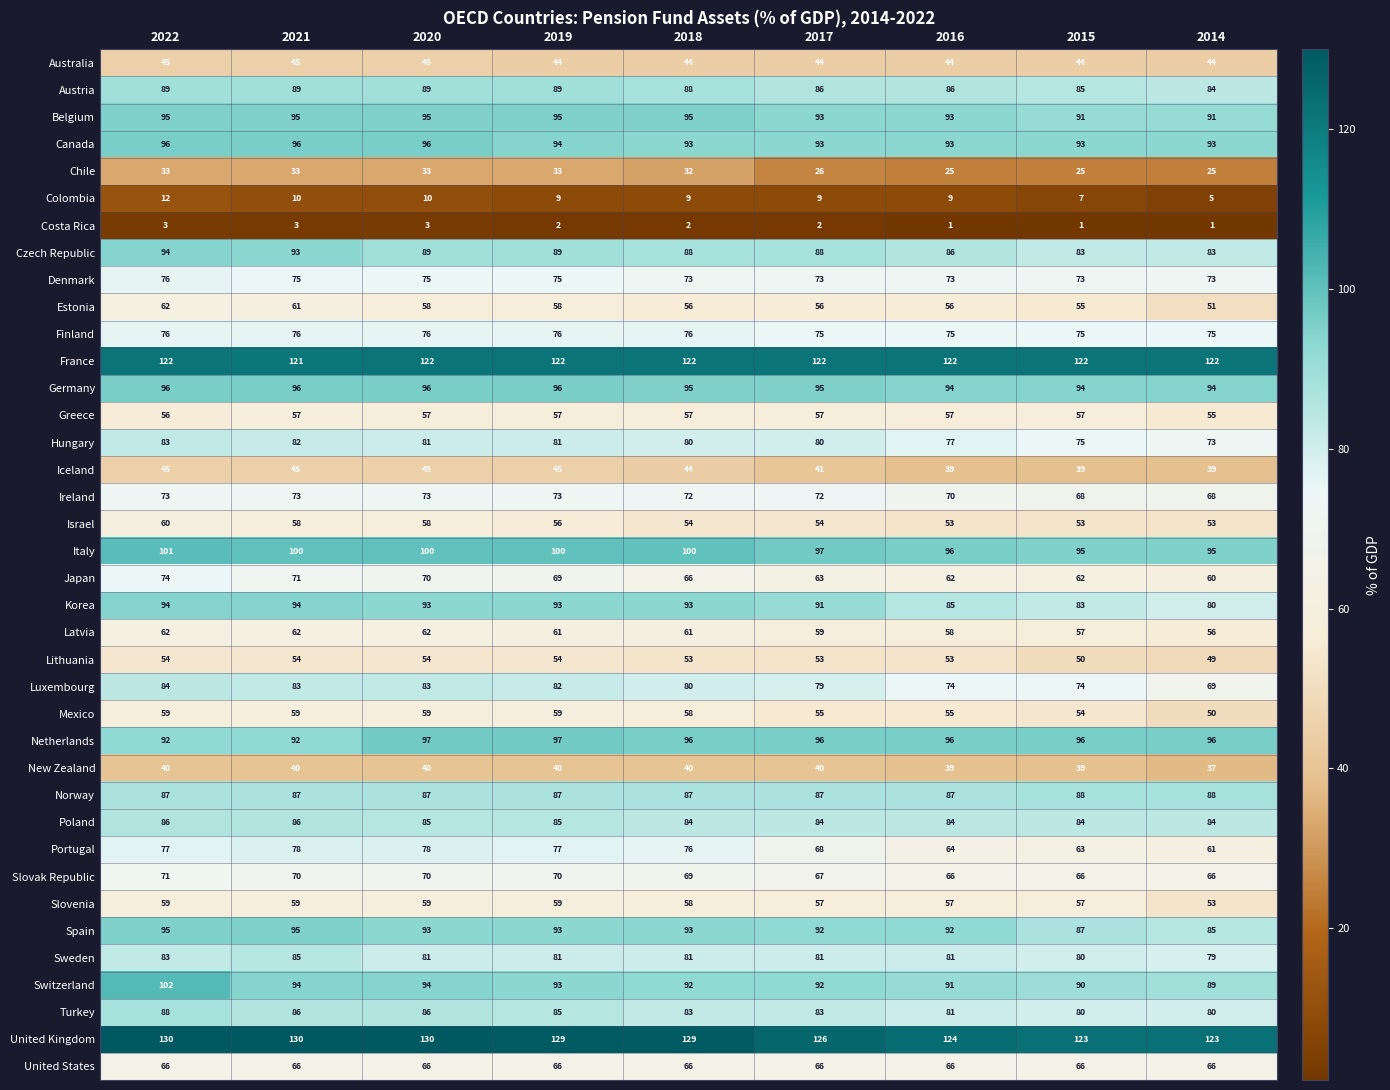

How many distinct data groups are displayed?

38